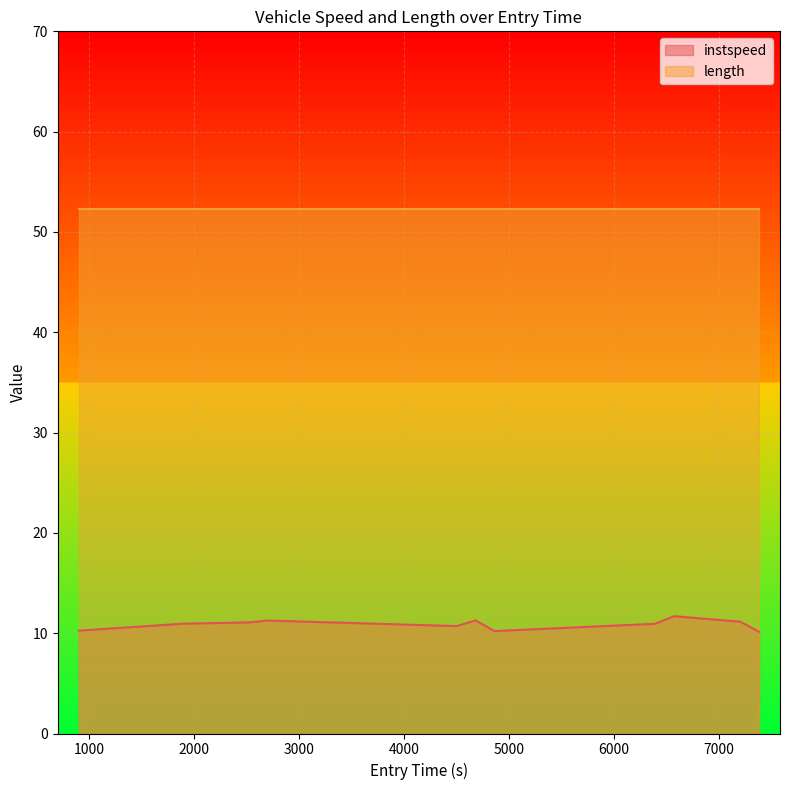

Rank the series by their average value, from highest to lowest.

length, instspeed